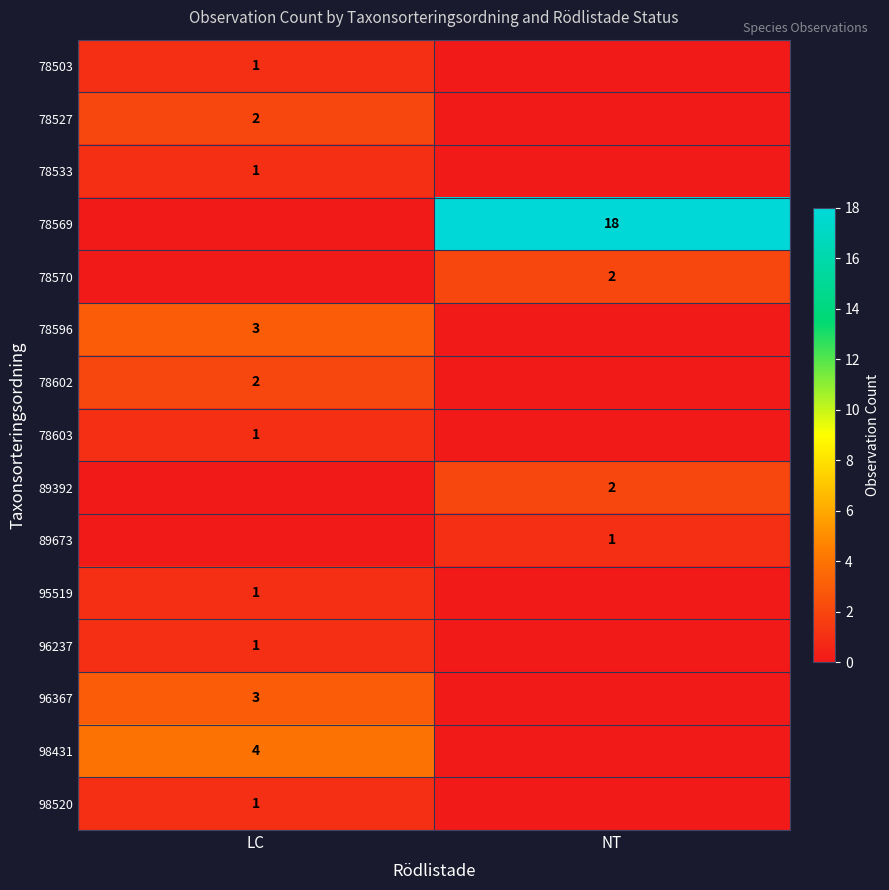

Count the number of data series in this chart.

15